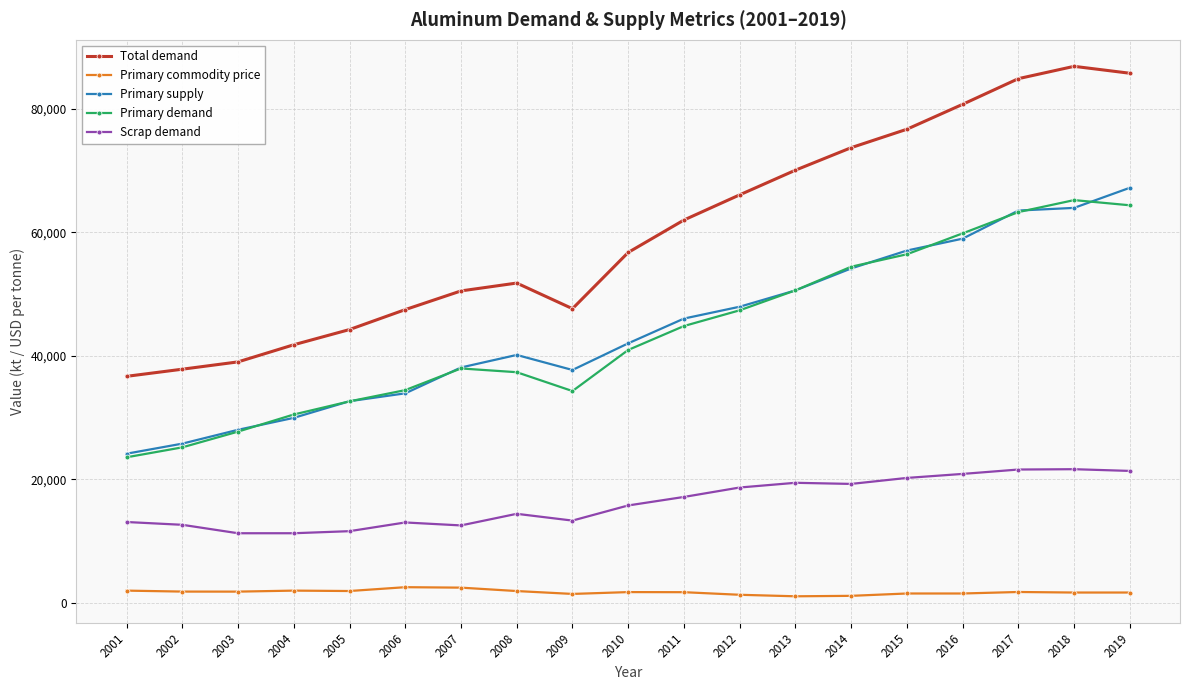

What is the value of the Scrap demand point at the 4th from the left?

11289.6